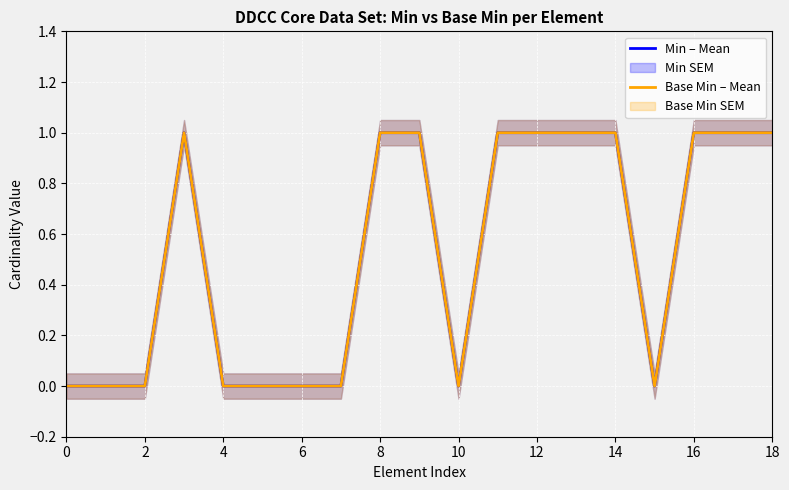

Is the value of Base Min – Mean at 13 greater than the value of Min – Mean at 16?

No